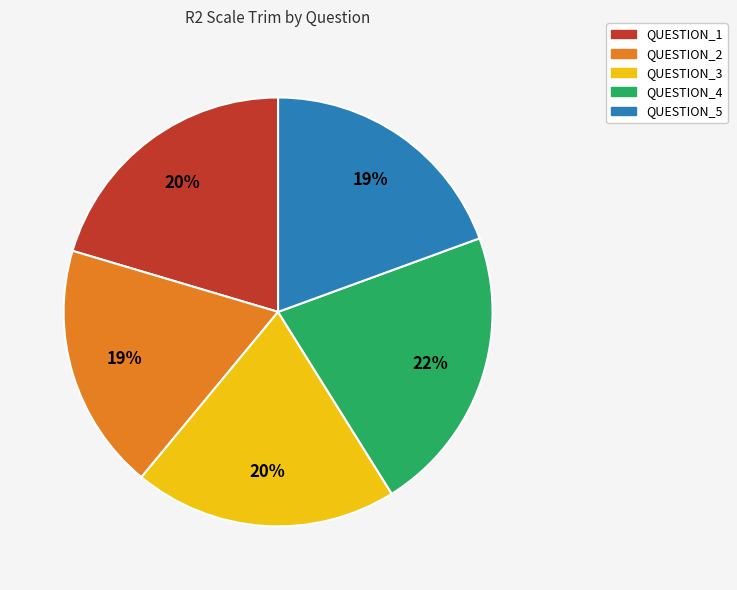

To the nearest percent, what is the combined percentage of QUESTION_4 and QUESTION_3?

42%